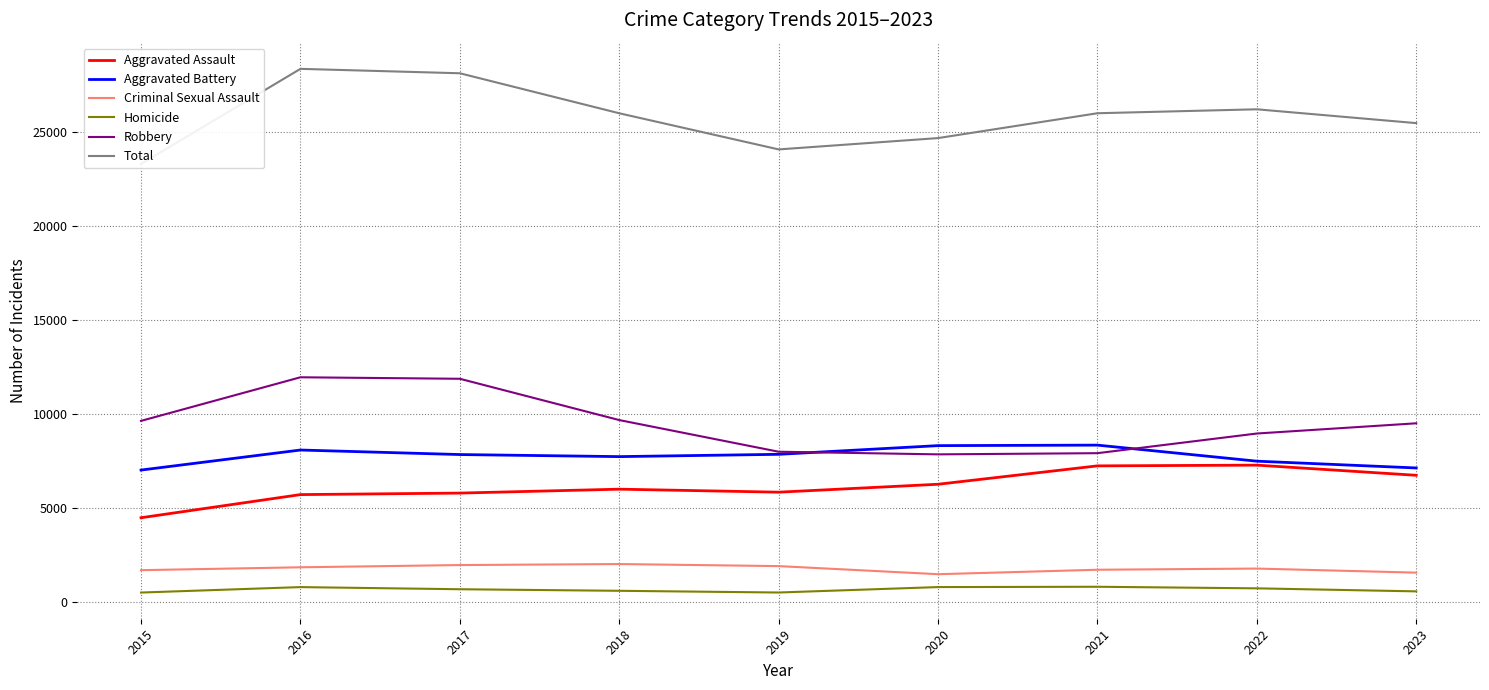

What is the difference between the highest and lowest values at 2020?

23911